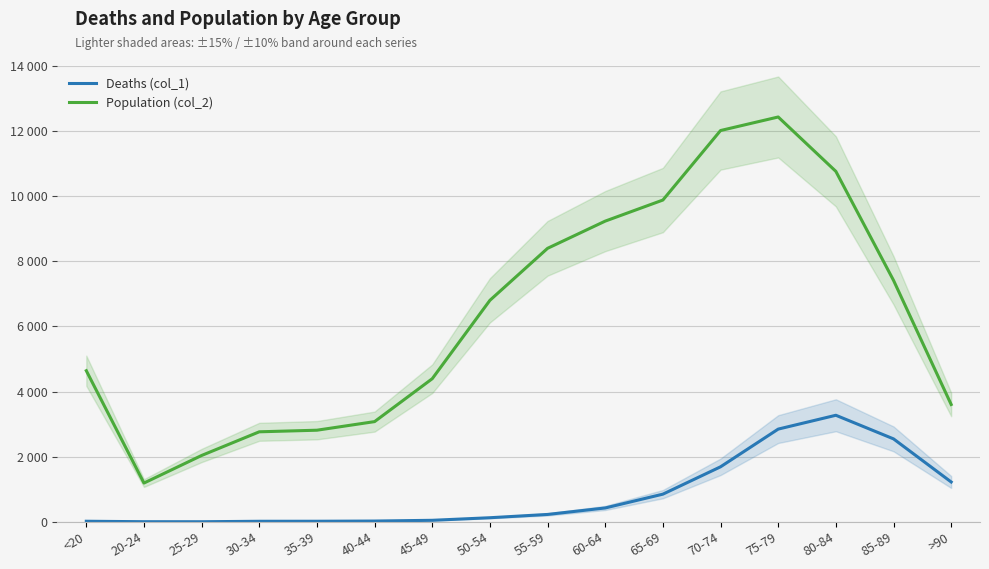

At which label does Population (col_2) first exceed 6803?

55-59